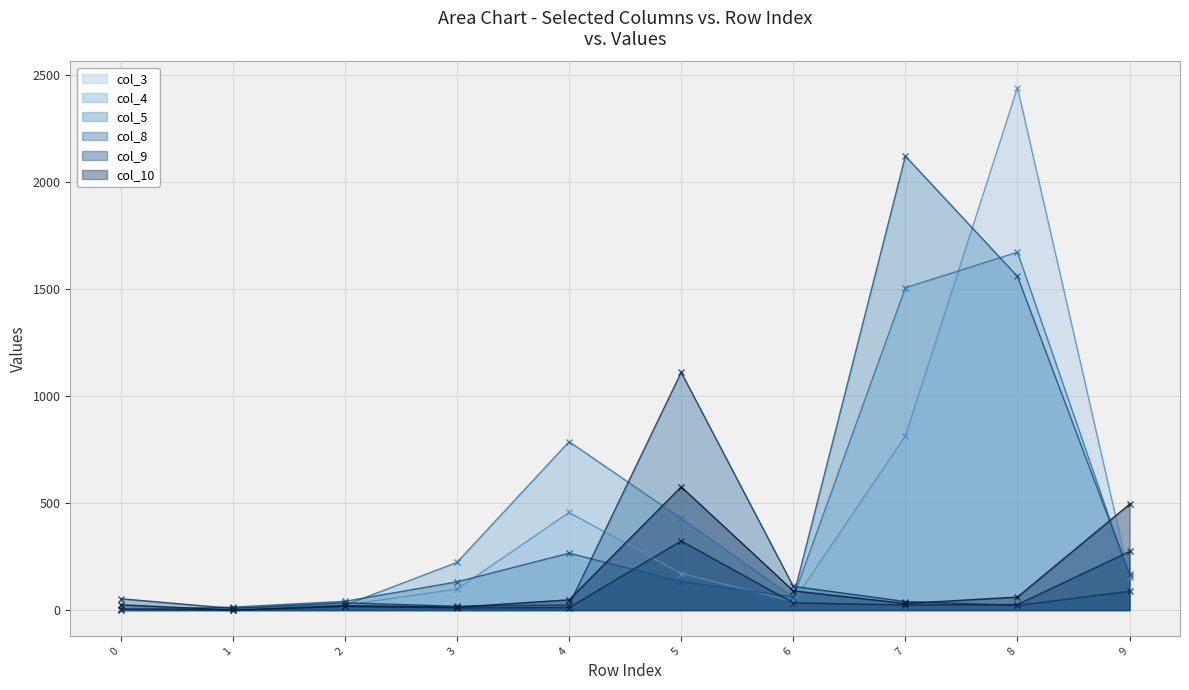

In col_8, how many points are lower than both neighbors (excluding endpoints)?

3